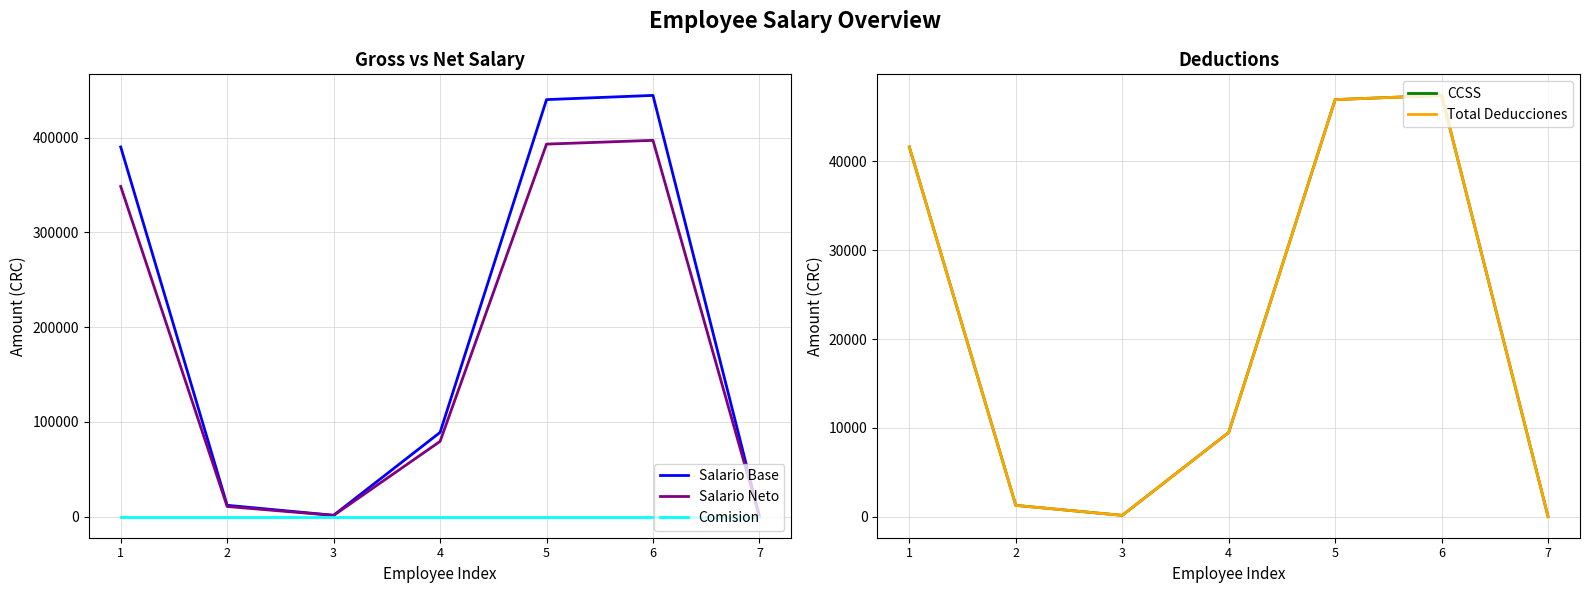

True or false: Salario Base and Comision intersect in this chart.

False